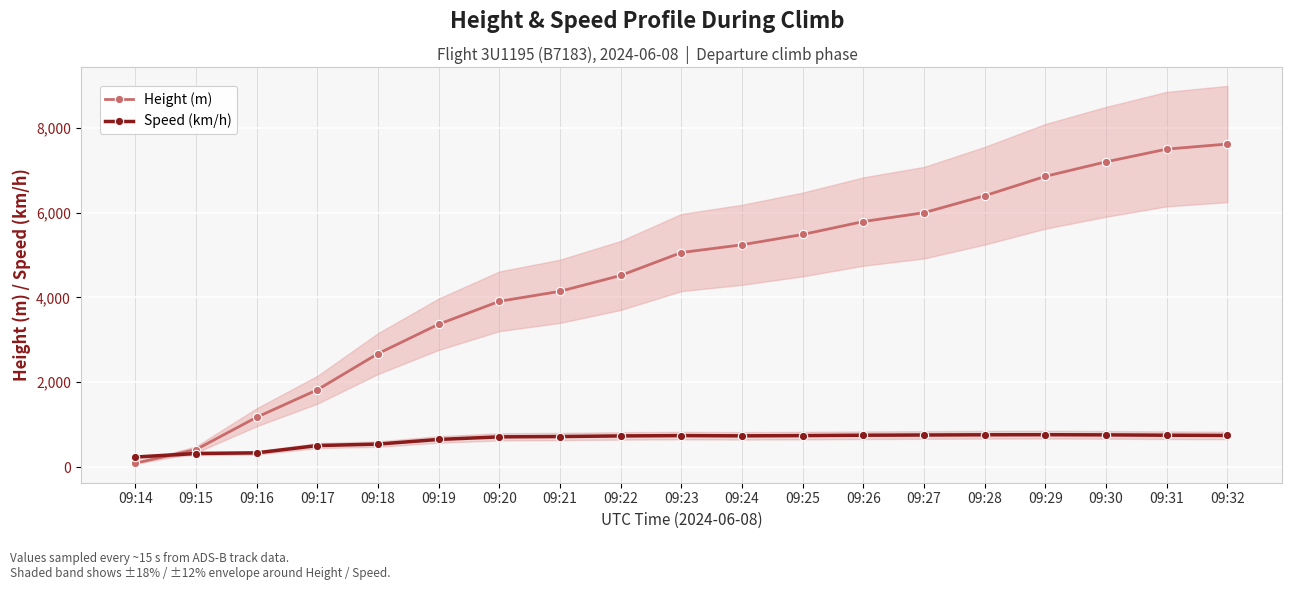

Between 09:23 and 09:32, which series saw the biggest shift?

Height (m)